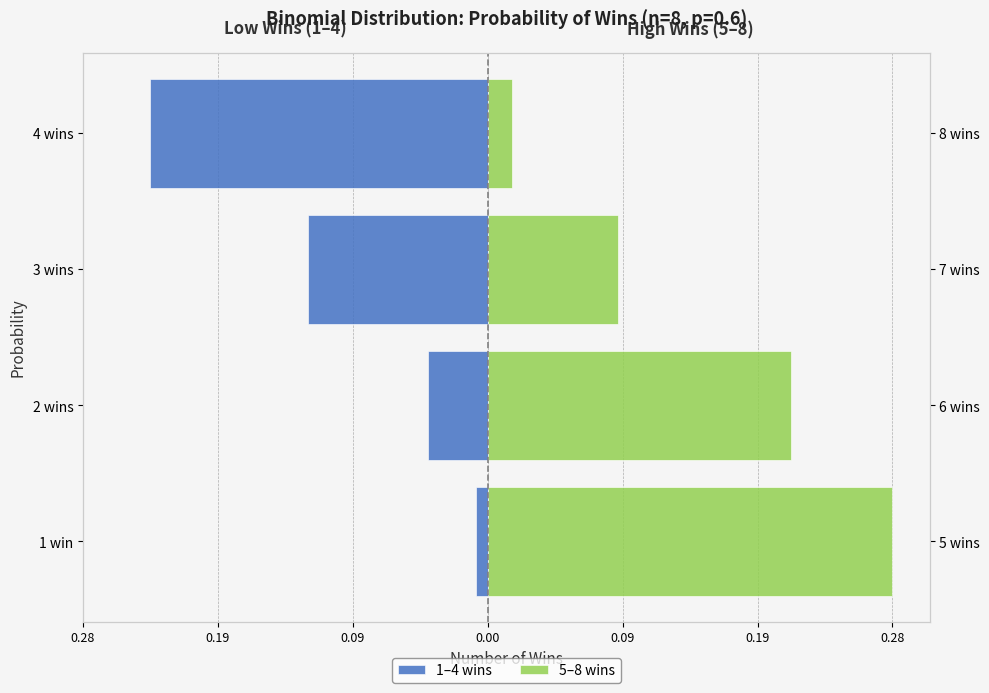

Which series has the largest total across all categories?

5–8 wins